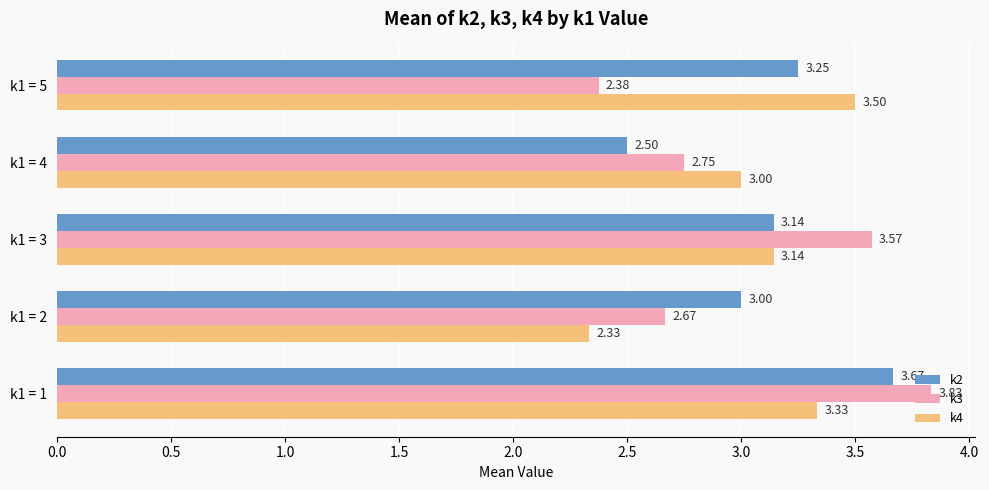

What is the sum of all k2 values?

15.6